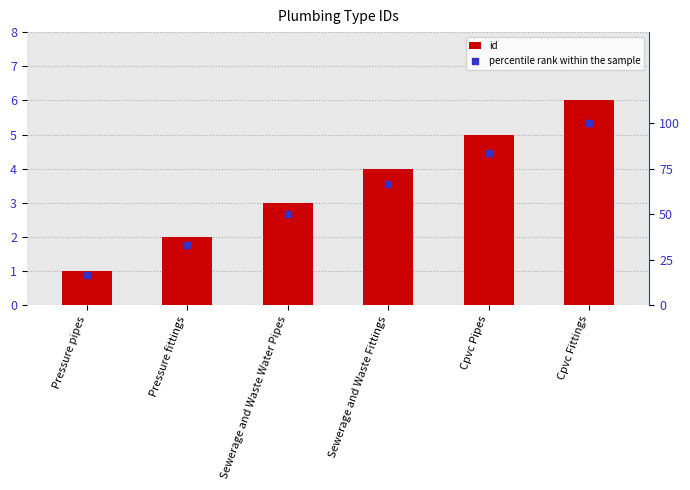

What is the total value across all series at Sewerage and Waste Water Pipes?

53.0